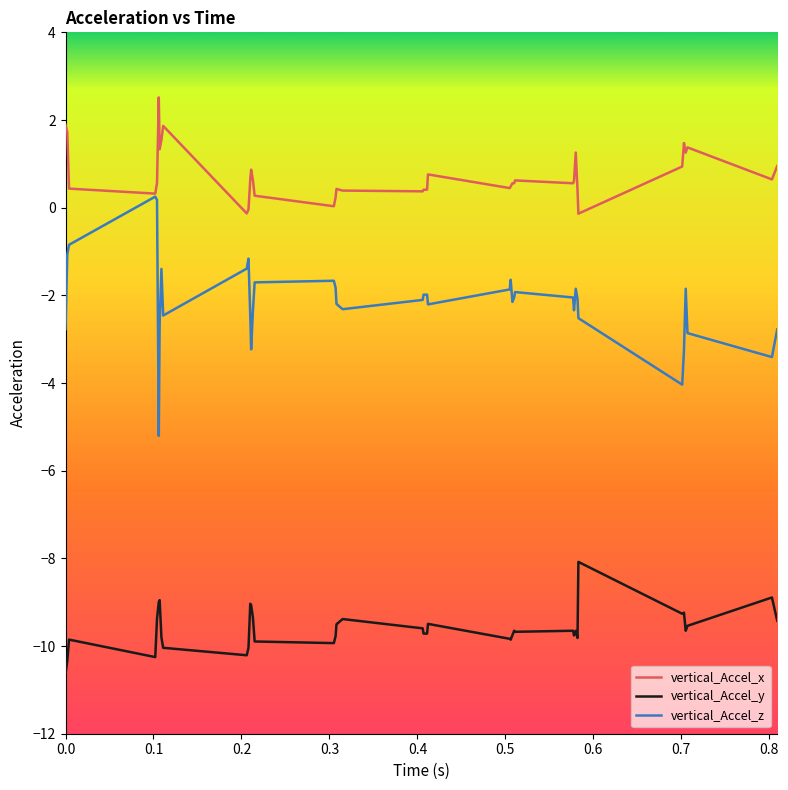

List the series in order of their overall mean, highest first.

vertical_Accel_x, vertical_Accel_z, vertical_Accel_y